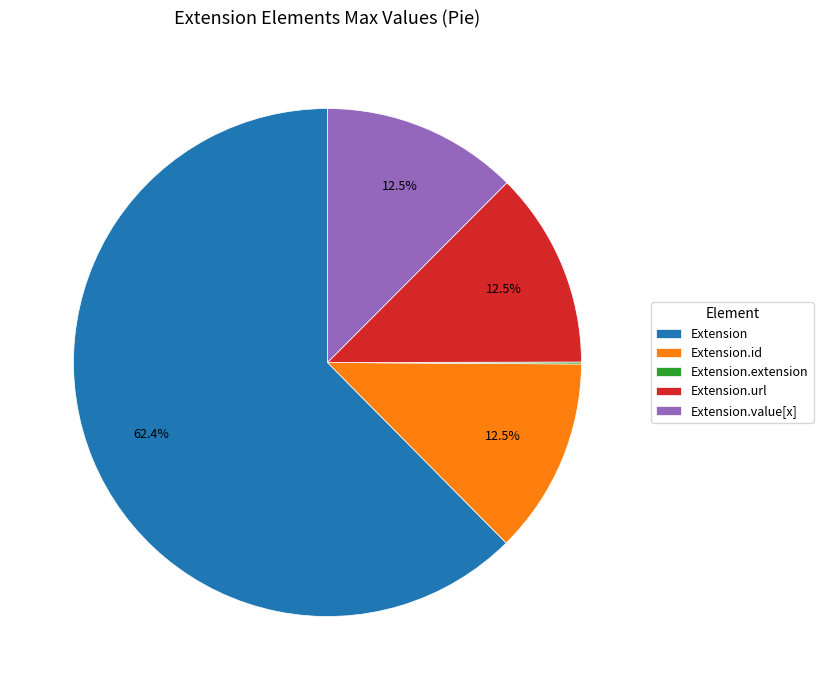

Which slice represents more than half of the pie?

Extension